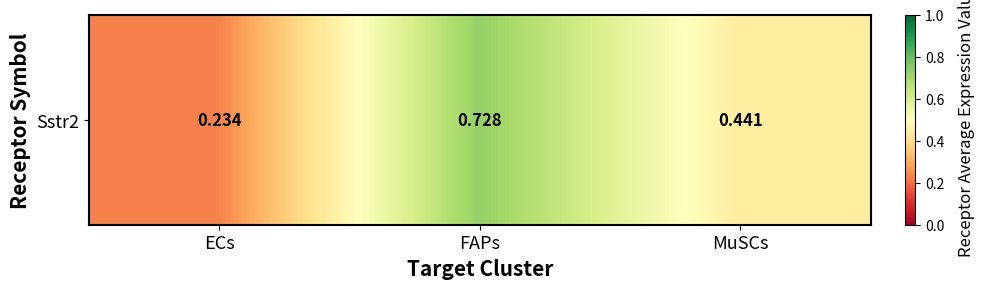

Between MuSCs and ECs, which is larger?

MuSCs